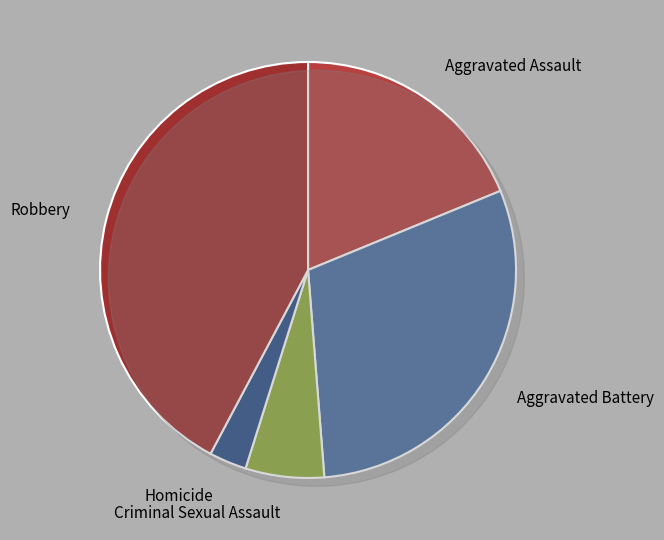

To the nearest percent, what percentage of the pie is Robbery?

42%